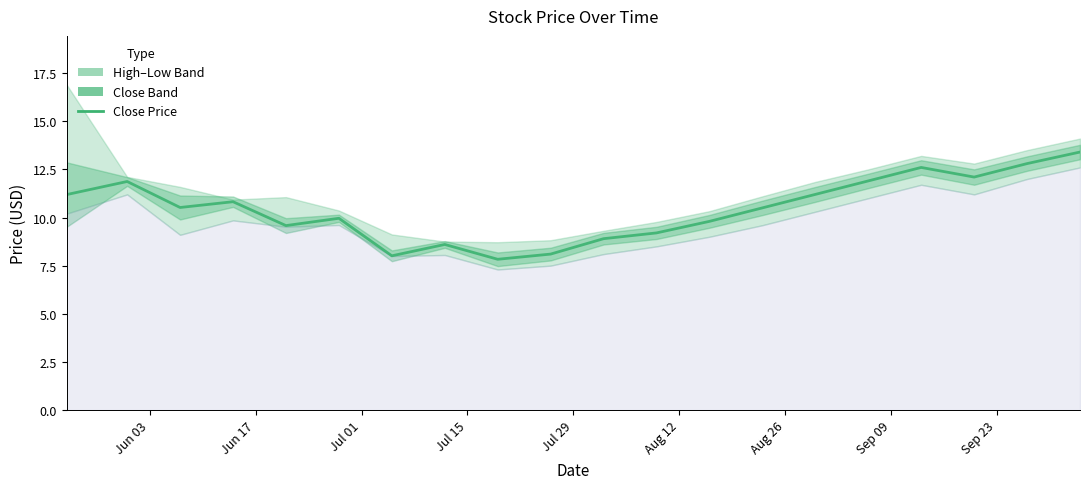

What is the difference between the maximum and second lowest values?

5.4